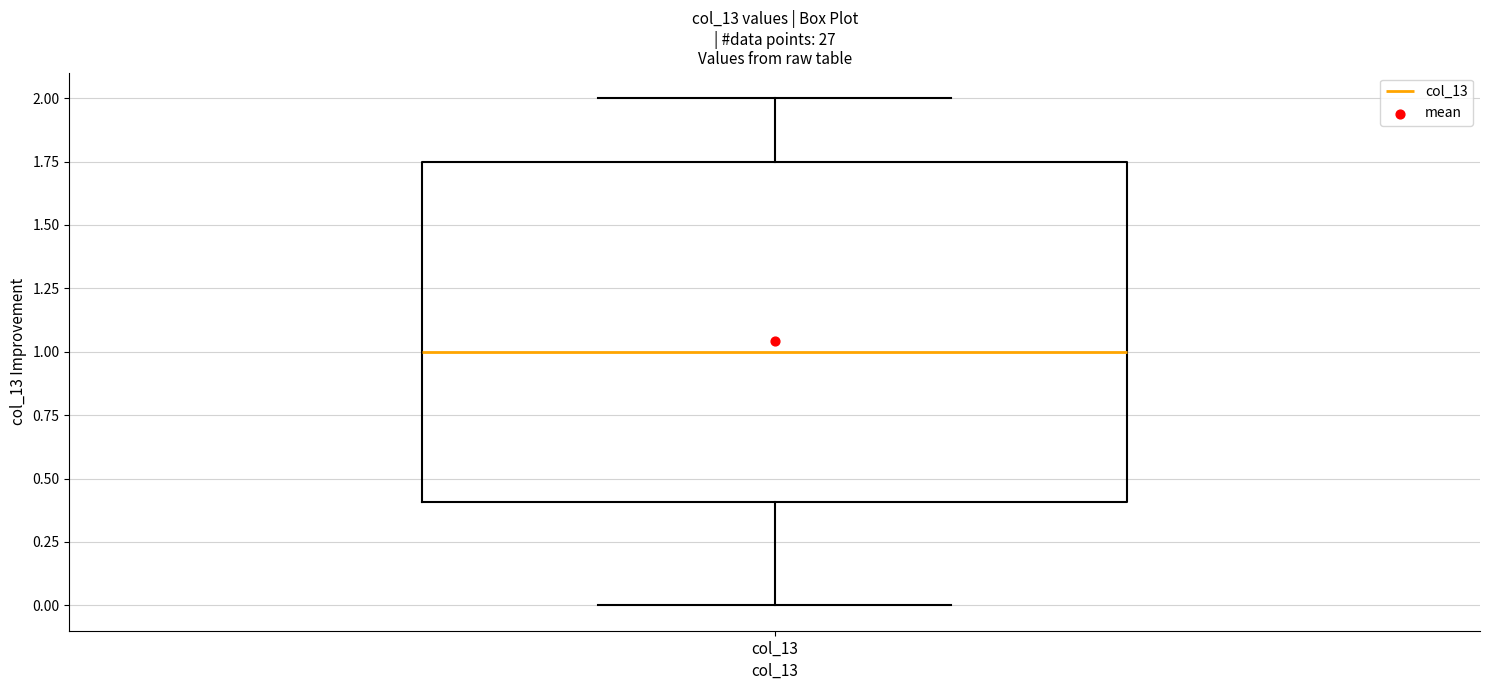

Where is the lower edge of the box for col_13 on the y-axis? The values are not printed on the chart, so give them approximately, as read against the axis.

0.40